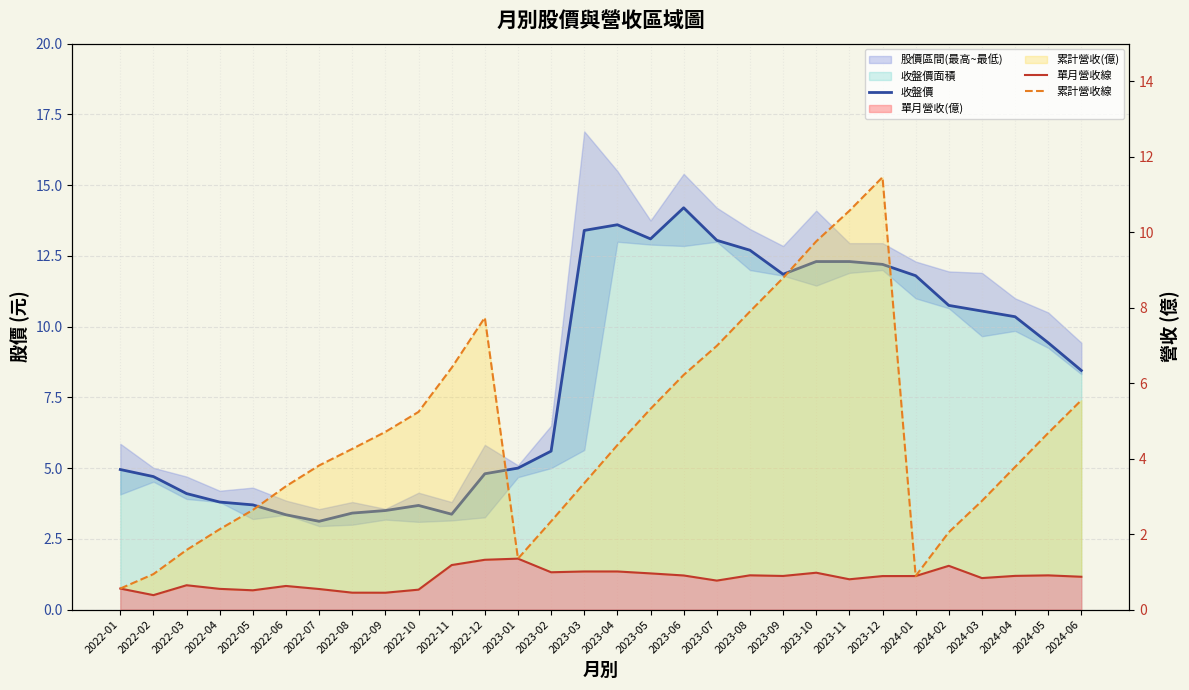

What is the difference between the maximum and minimum values in the 收盤價 series?

11.1